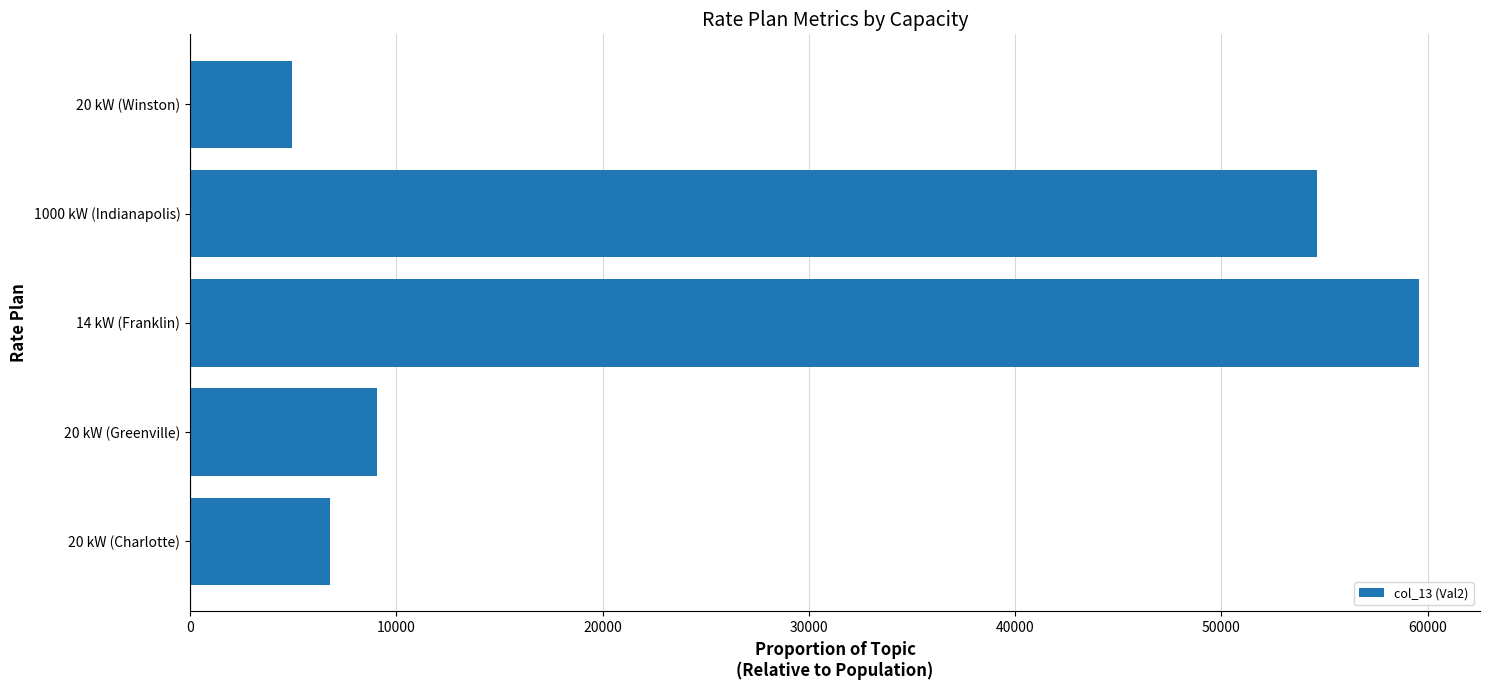

What is the average value?

27002